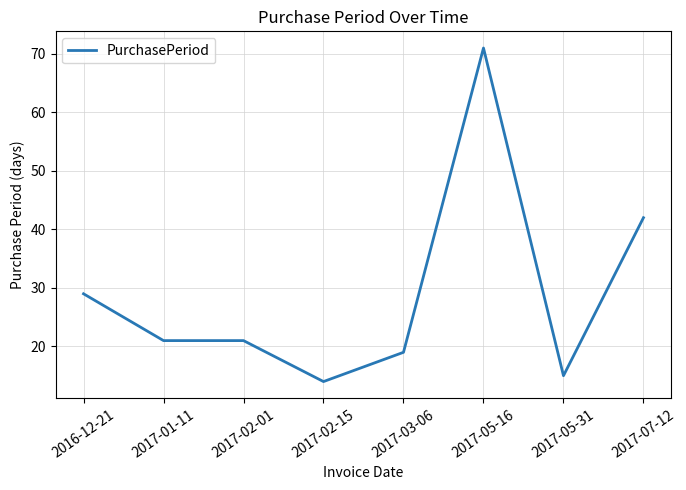

Which has a higher value, 2017-03-06 or 2017-02-15?

2017-03-06